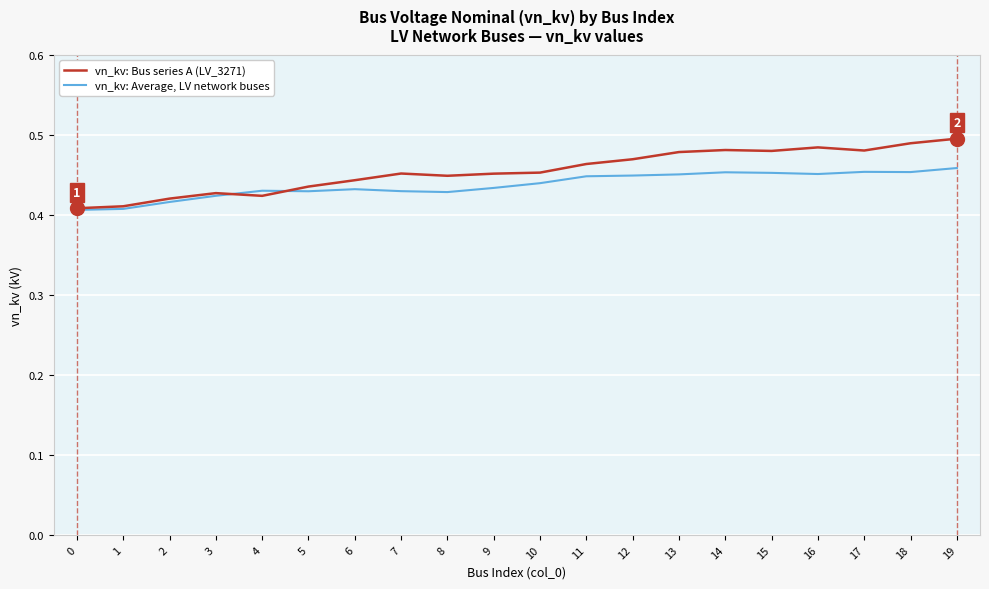

Is it true that vn_kv: Bus series A (LV_3271) equals 0.5 at 14?

True